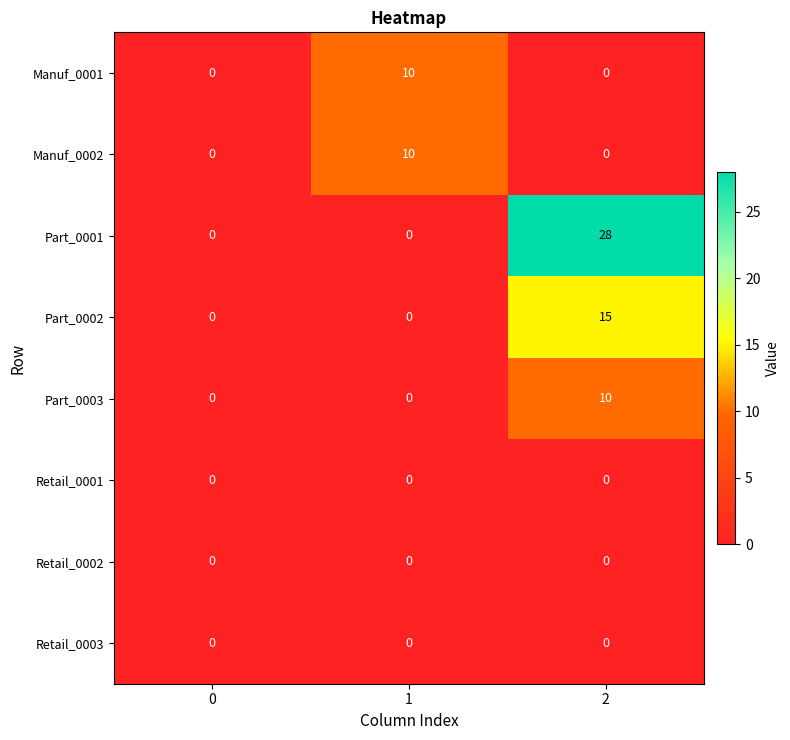

What is the greatest value displayed?

28